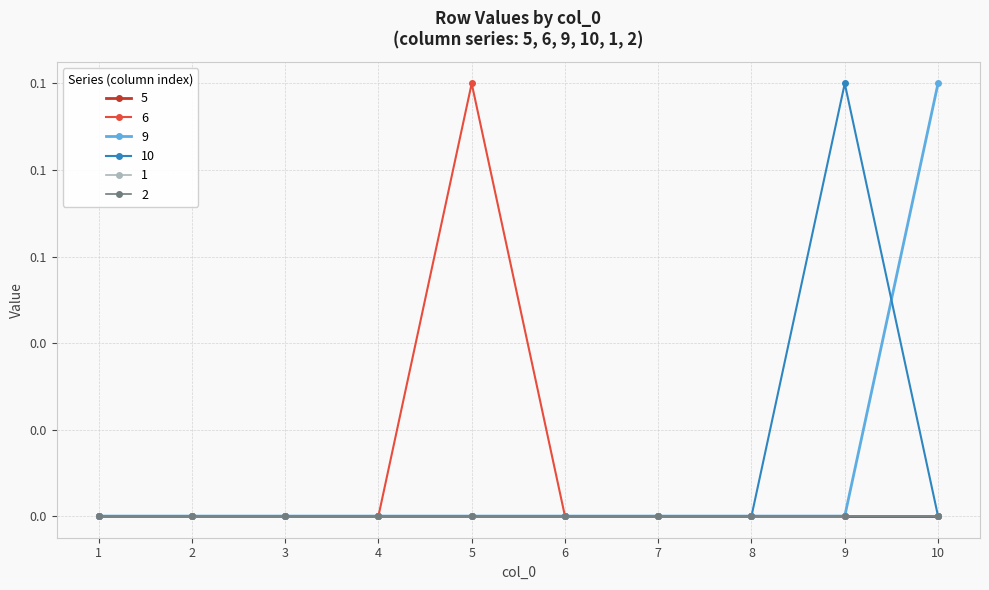

Is this an area chart (filled region under the line)?

No